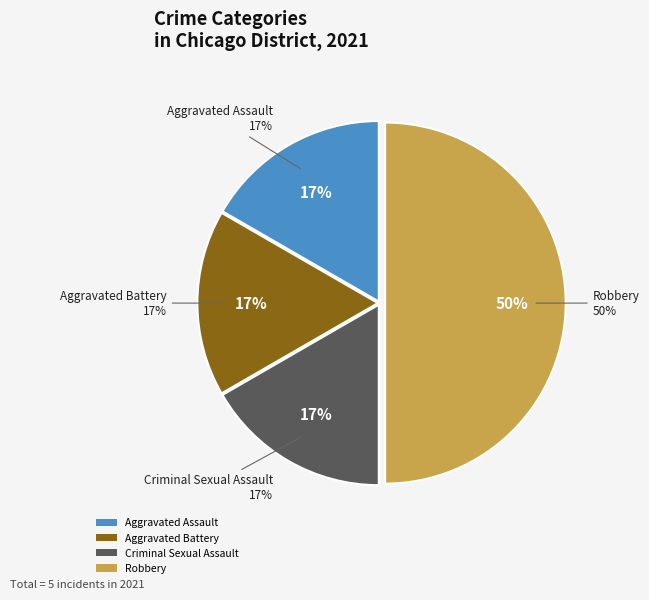

What is the smallest slice in the pie chart?

Aggravated Assault